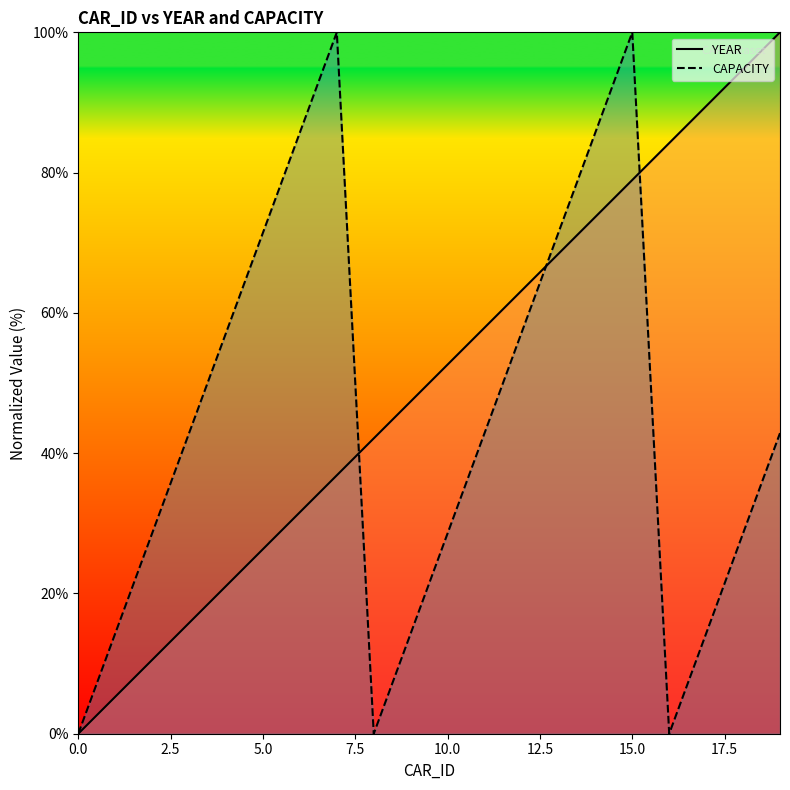

How many distinct data groups are displayed?

2